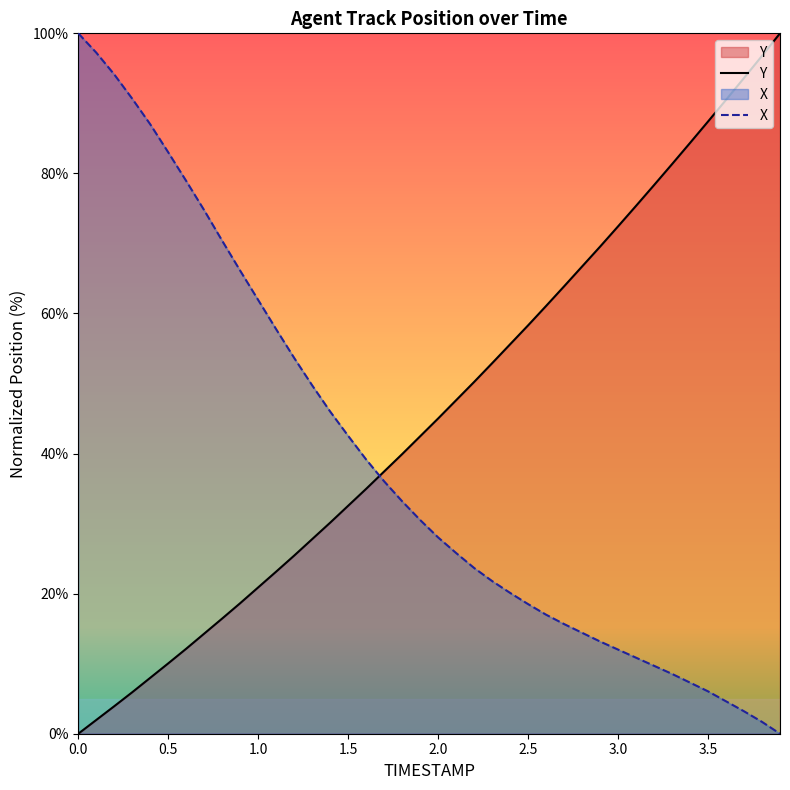

Rank the series by their maximum value, from lowest to highest.

Y, X